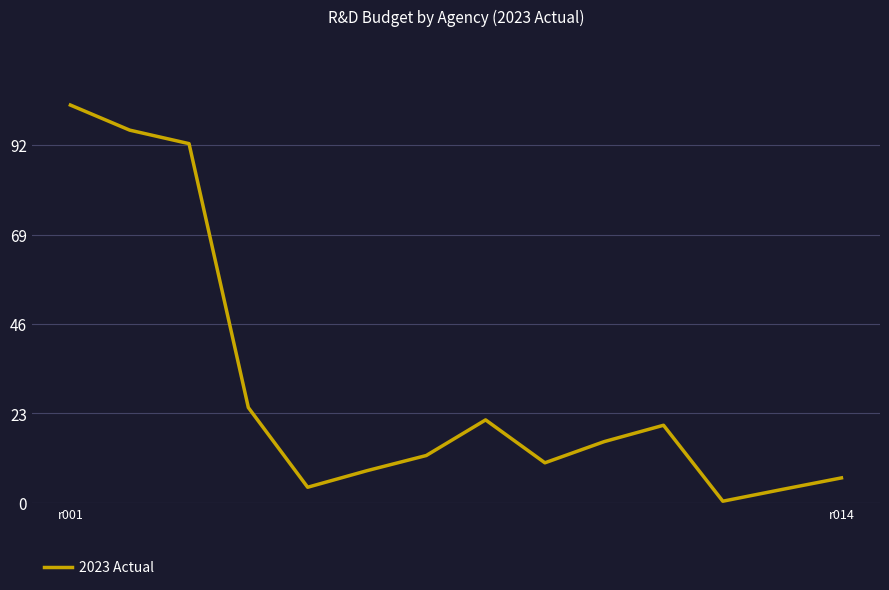

Does the chart display data point markers on the line(s)?

No